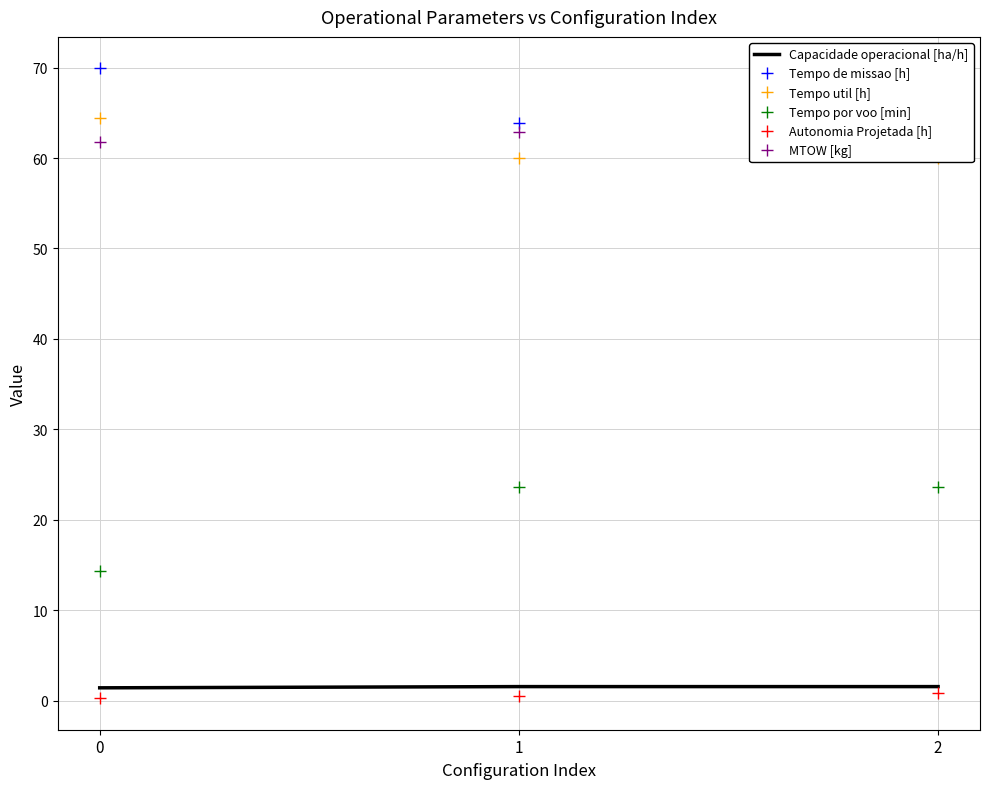

What value does the Tempo de missao [h] series have at 2?

63.9